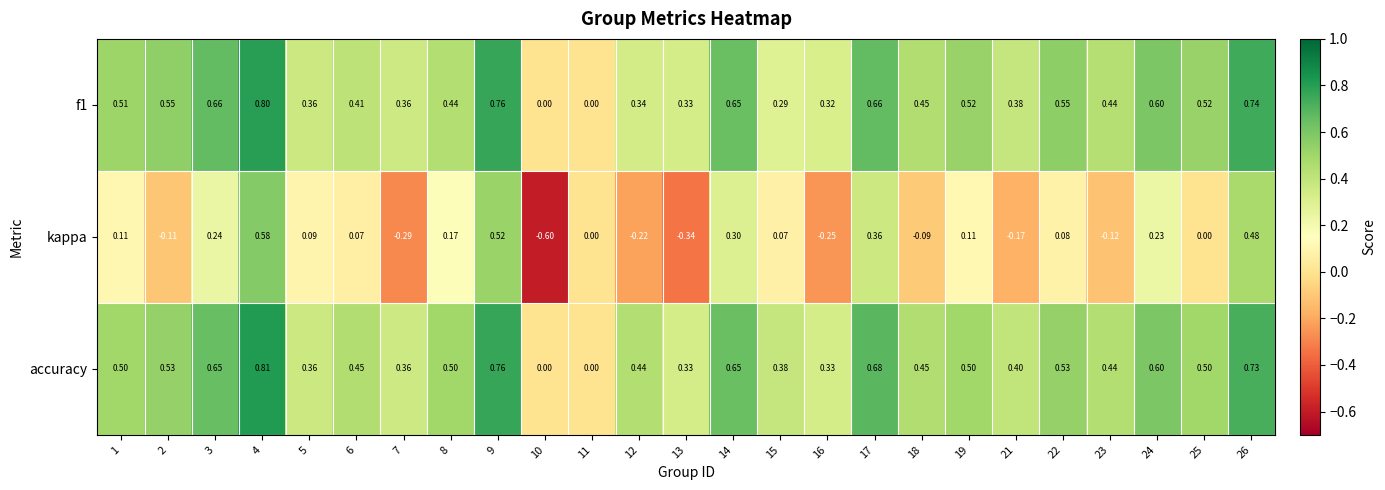

Is the value of kappa at 5 greater than the value of f1 at 13?

No